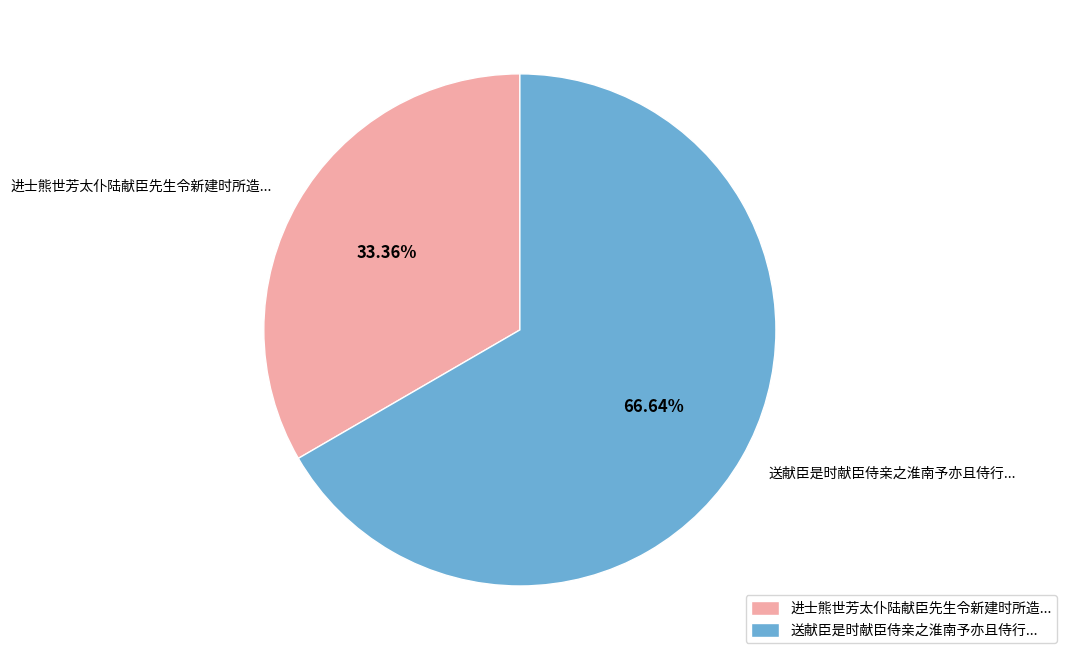

Which slice is the smallest?

进士熊世芳太仆陆献臣先生令新建时所造...